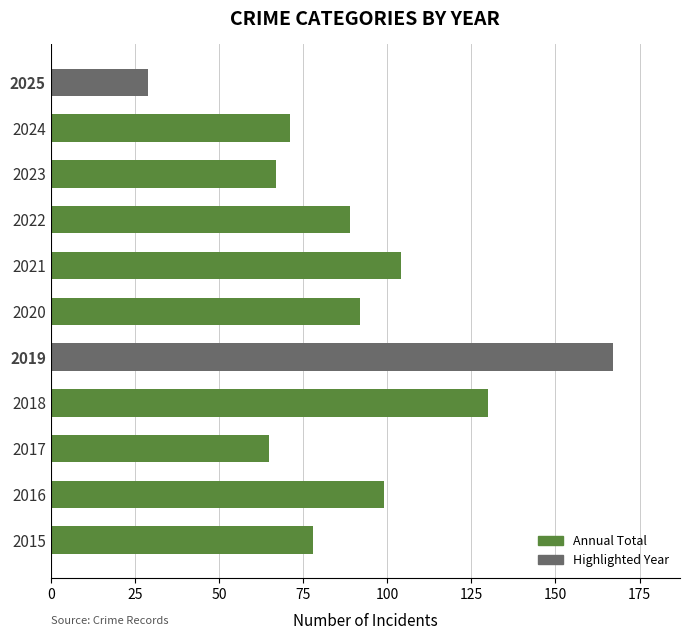

What is the sum of all values?

991